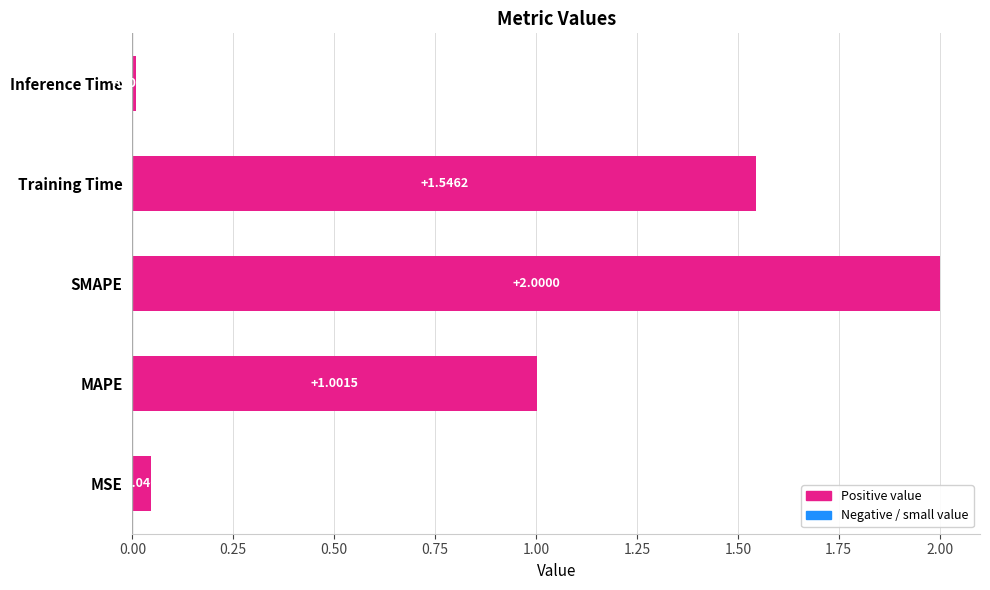

What is the sum of the values at MAPE and Inference Time?

1.0